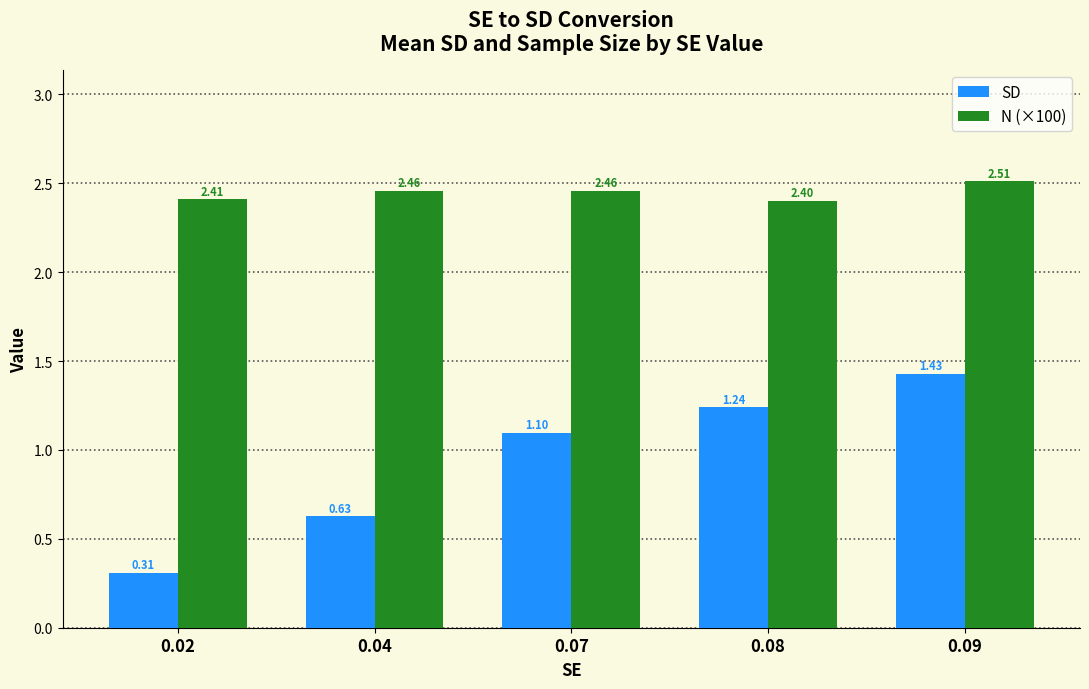

How many data points in SD are less than 1?

2